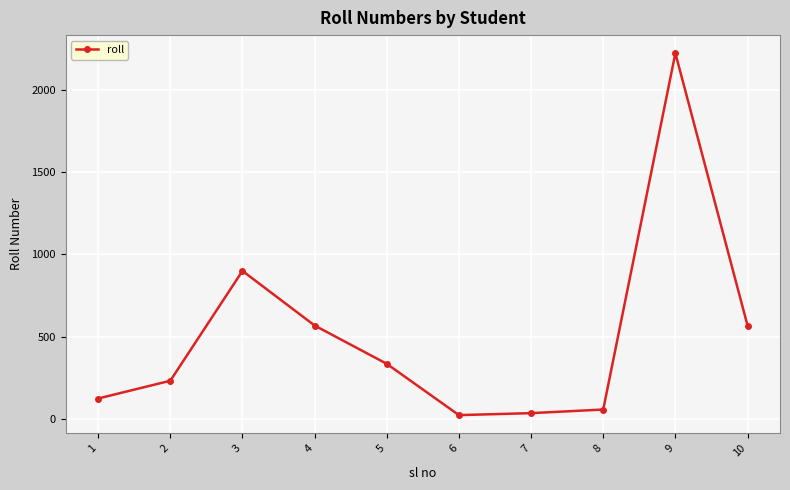

What is the difference between the values at 6 and 3?

877